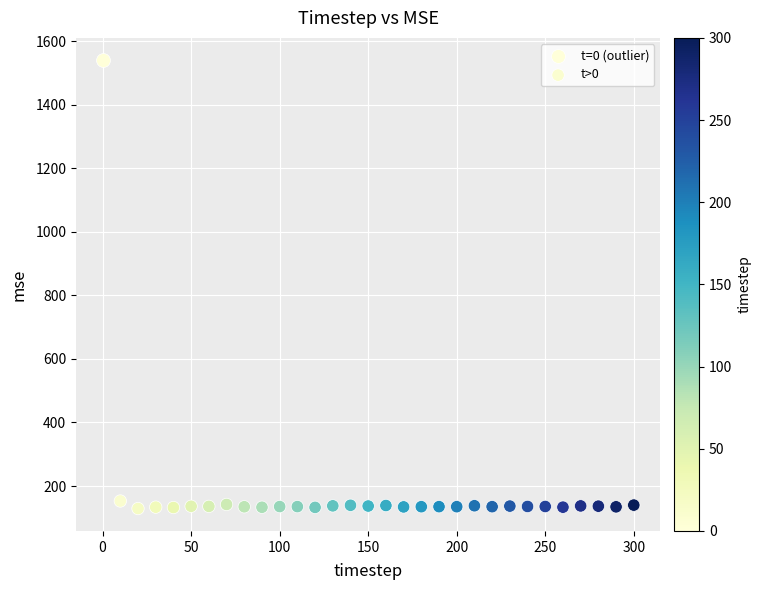

What are all the series names shown in the legend?

t=0 (outlier), t>0